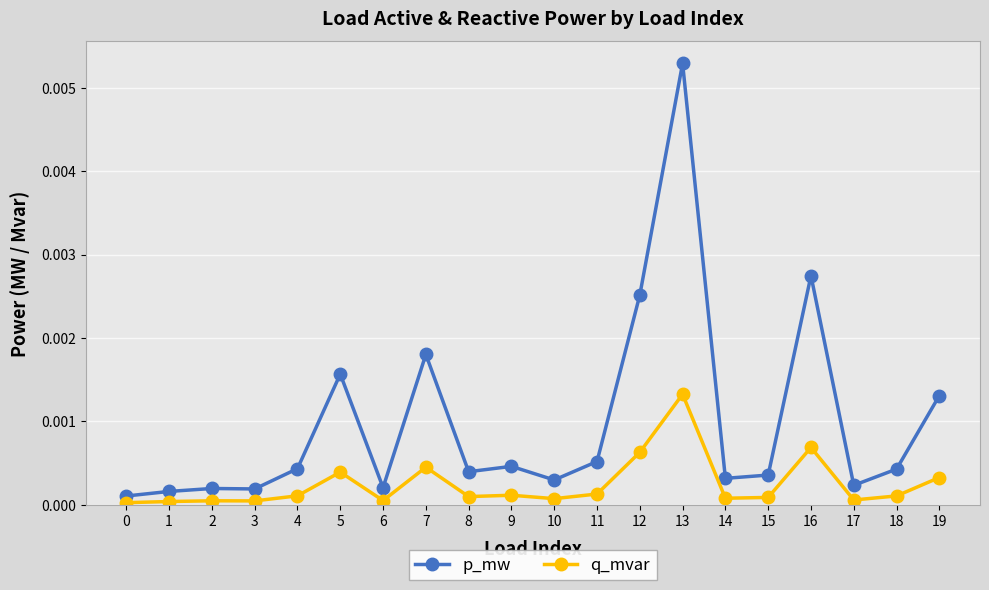

Rank the series by their average value, from highest to lowest.

p_mw, q_mvar